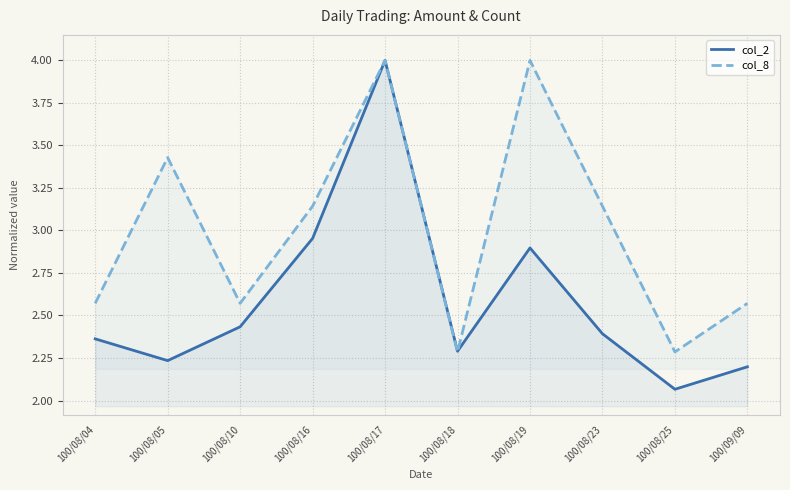

Reading right to left, transcribe all the data shown in this chart.

col_2: 100/09/09=2.2	100/08/25=2.1	100/08/23=2.4	100/08/19=2.9	100/08/18=2.3	100/08/17=4.0	100/08/16=3.0	100/08/10=2.4	100/08/05=2.2	100/08/04=2.4
col_8: 100/09/09=2.6	100/08/25=2.3	100/08/23=3.1	100/08/19=4.0	100/08/18=2.3	100/08/17=4.0	100/08/16=3.1	100/08/10=2.6	100/08/05=3.4	100/08/04=2.6